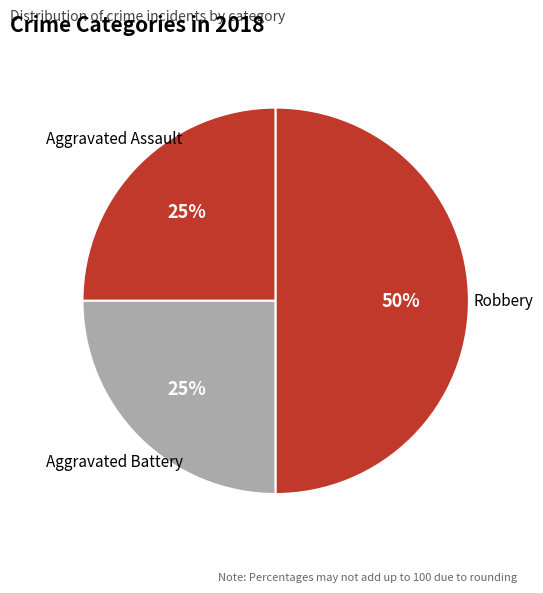

Does Aggravated Assault represent more than half of the total?

No